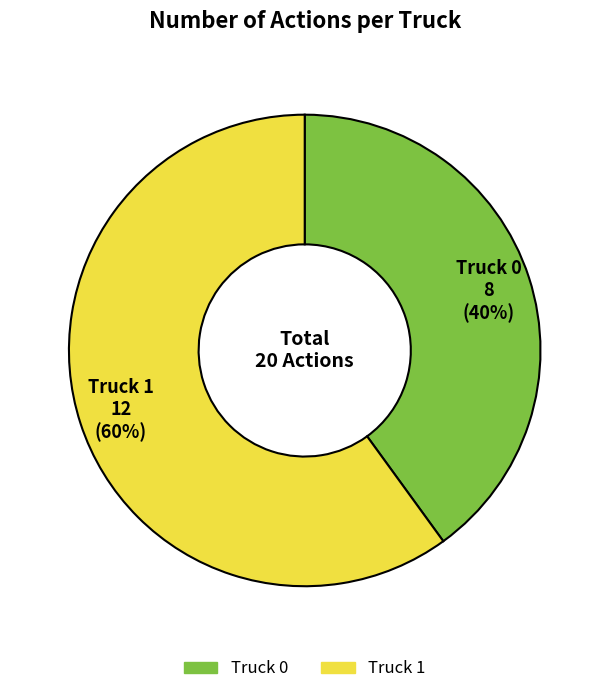

Which slice is the largest?

Truck 1